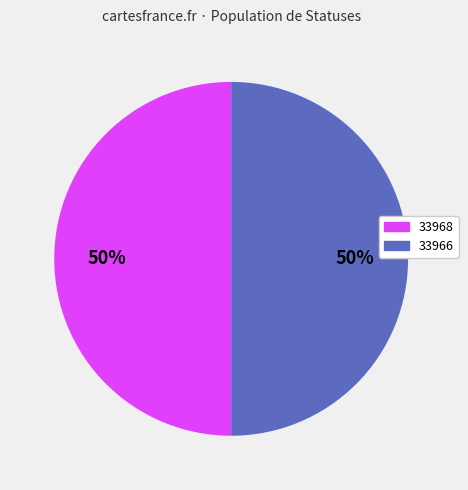

To the nearest percent, what percentage of the pie is 33966?

50%